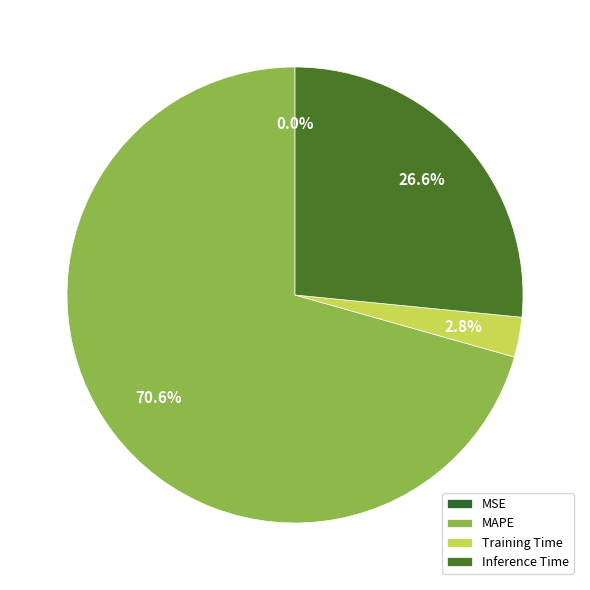

The MSE slice represents 1% of the pie. True or false?

False